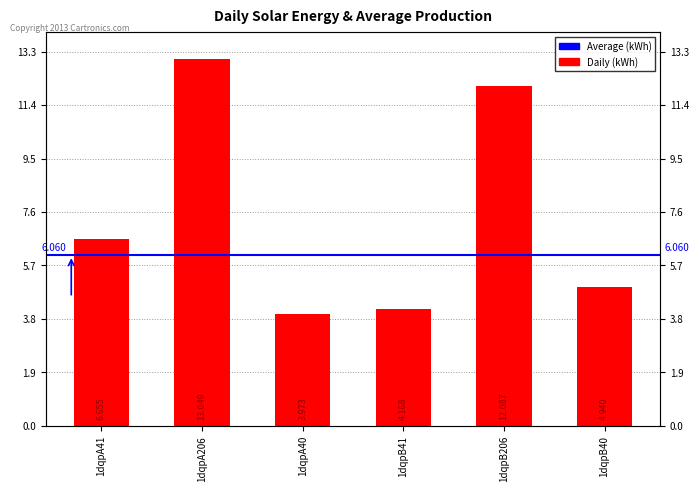

What is the difference between the values at 1dqpB40 and 1dqpA206?

8.1